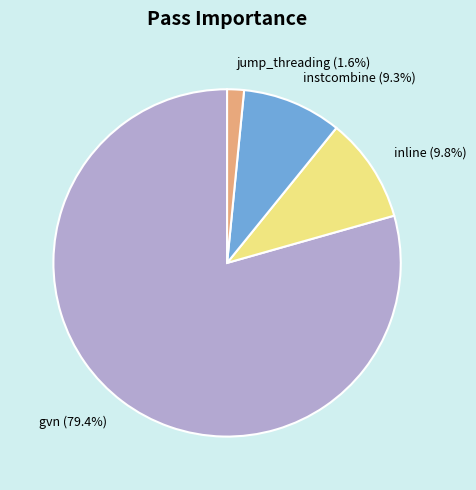

Which category accounts for the majority?

gvn